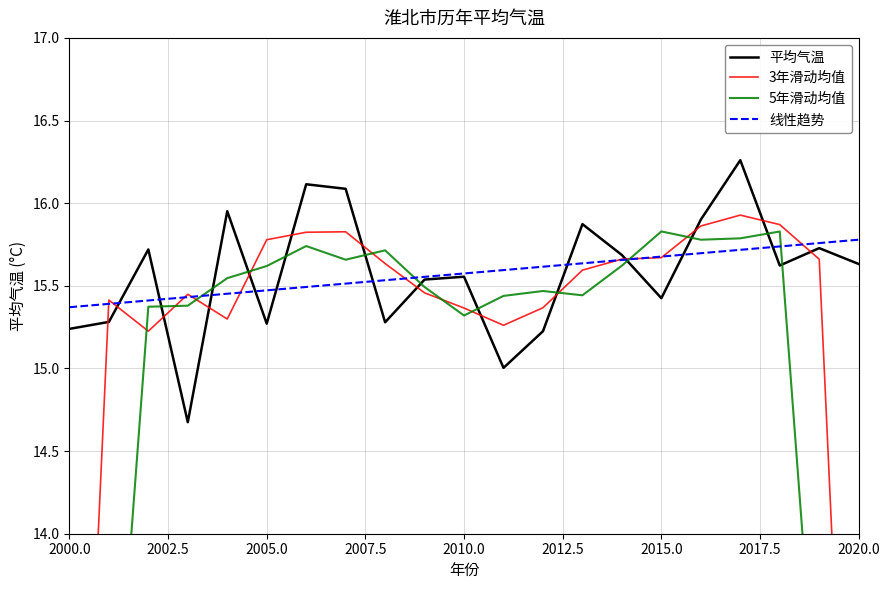

True or false: 线性趋势 has a value of 10.0 at 2020.0.

False